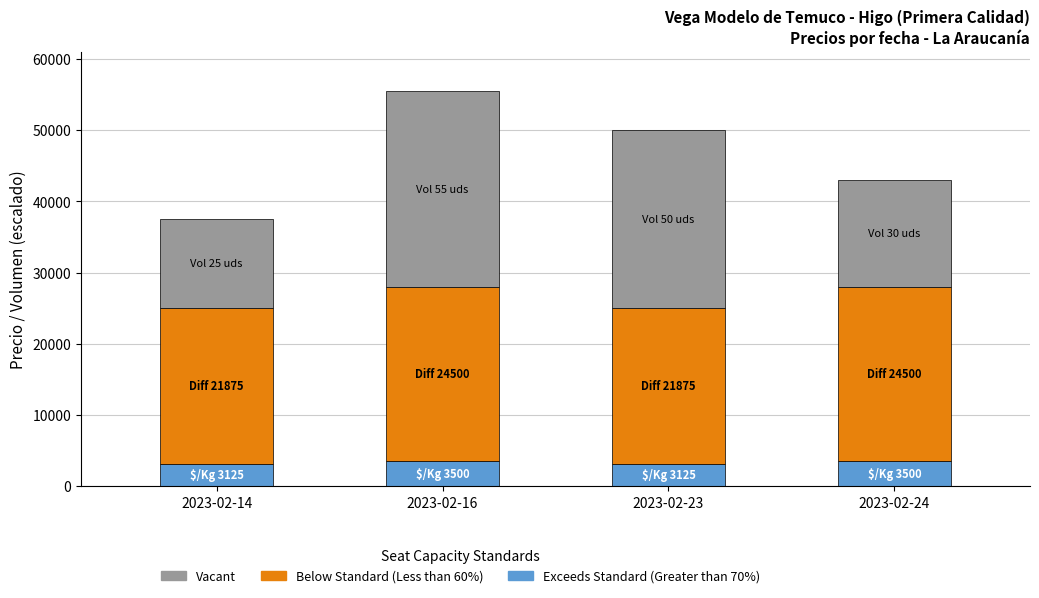

What is the minimum value for Exceeds Standard (Greater than 70%)?

3125